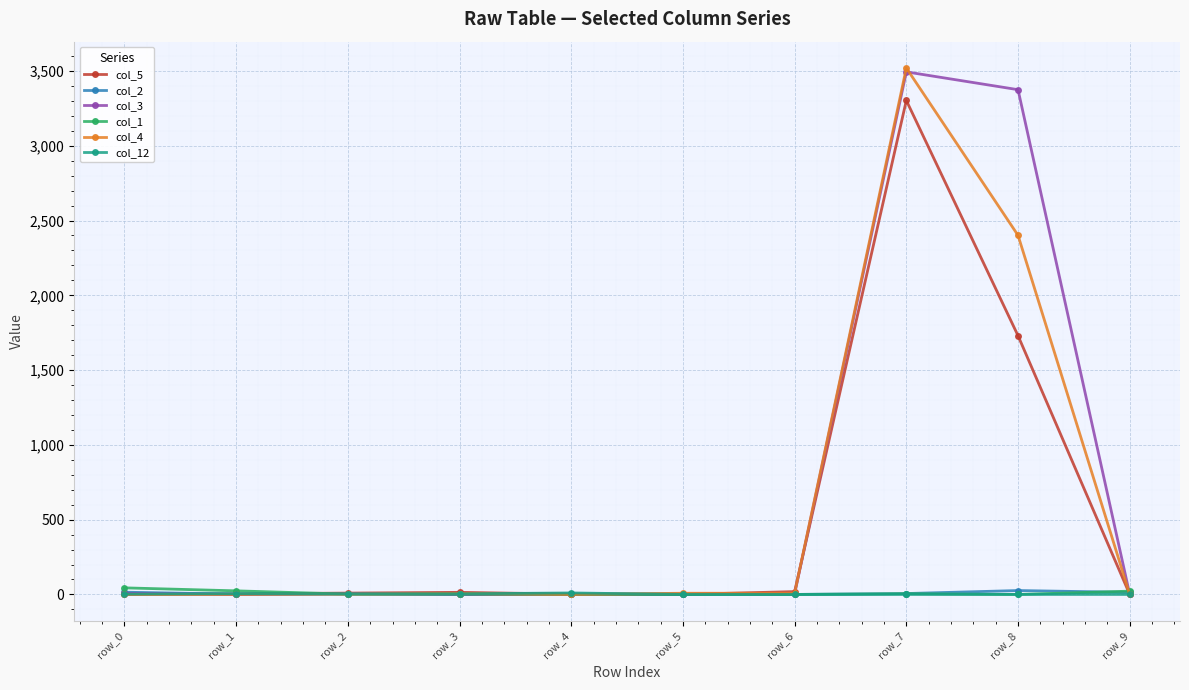

Which series has the largest range (max minus min)?

col_4